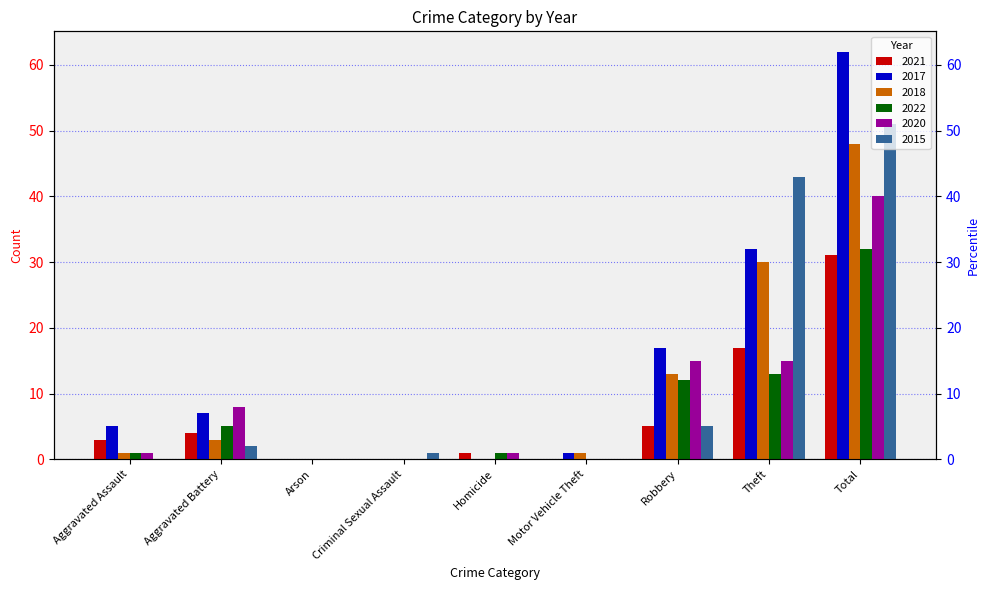

What is the difference between the second highest and second lowest values in the 2020 series?

15